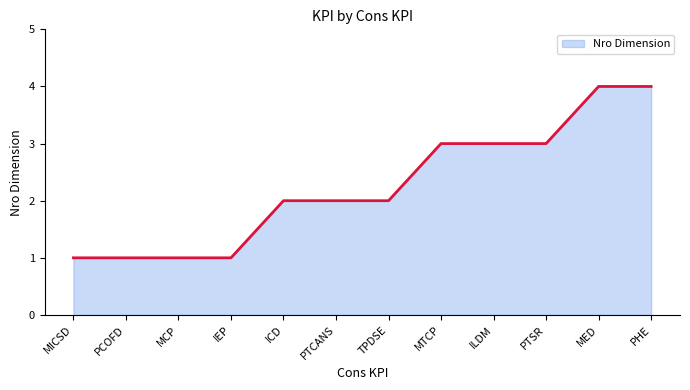

Which has a higher value, MCP or ILDM?

ILDM